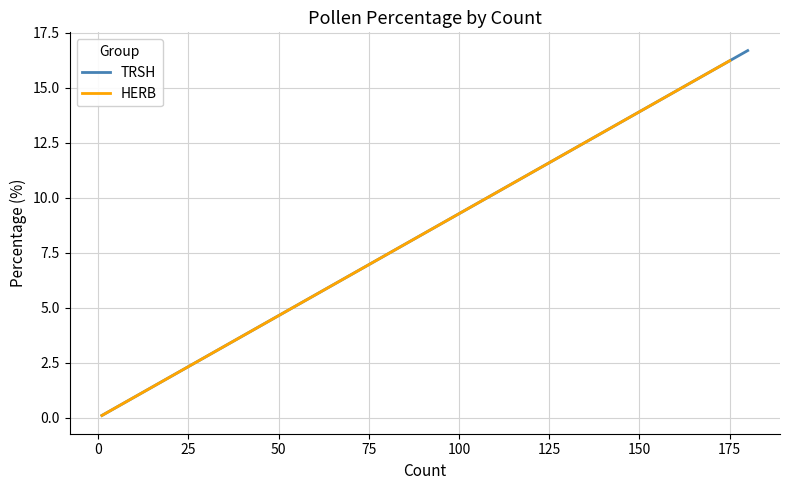

How many lines are shown in the chart?

2